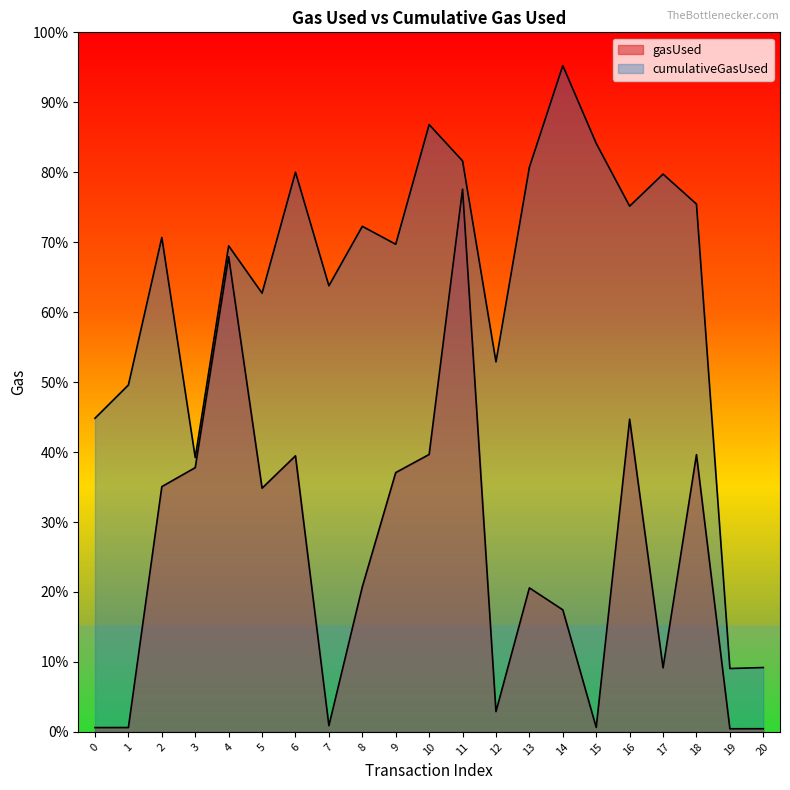

List the series in order of their overall mean, highest first.

cumulativeGasUsed, gasUsed